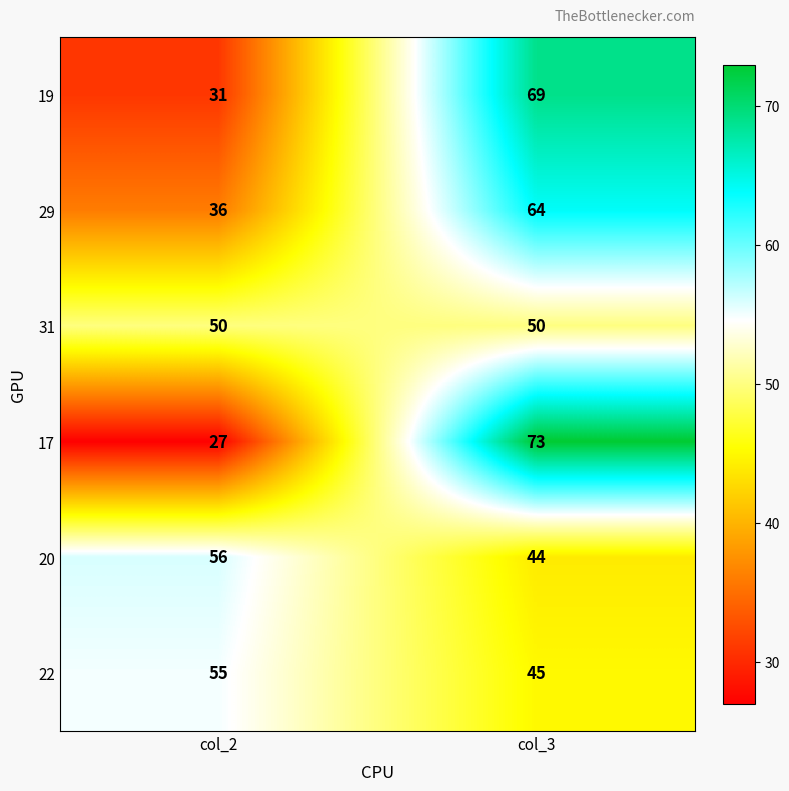

True or false: 17 has a value of 27 at col_2.

True